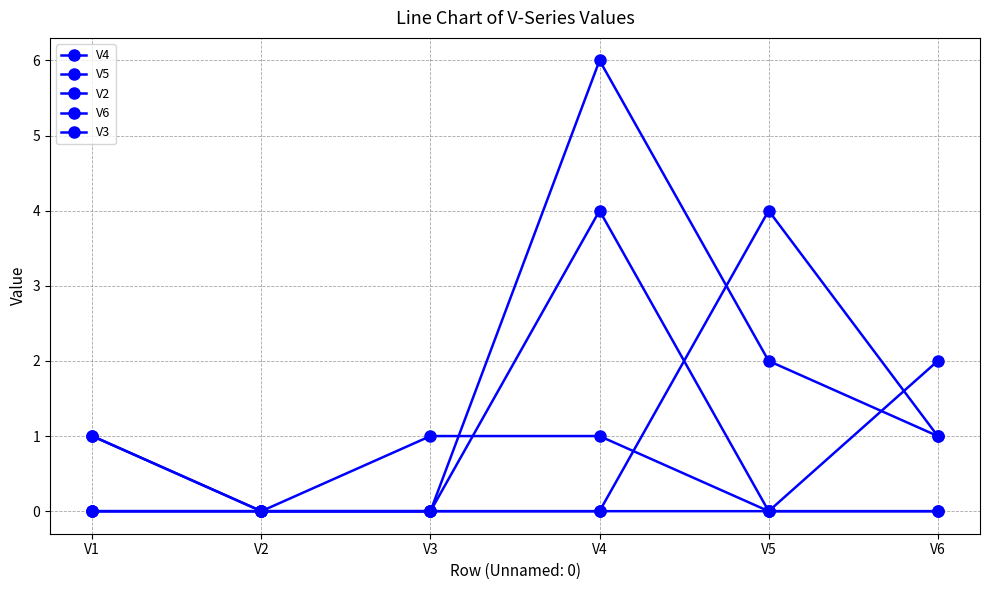

Rank the categories by V3 value from lowest to highest.

V1, V2, V3, V6, V5, V4